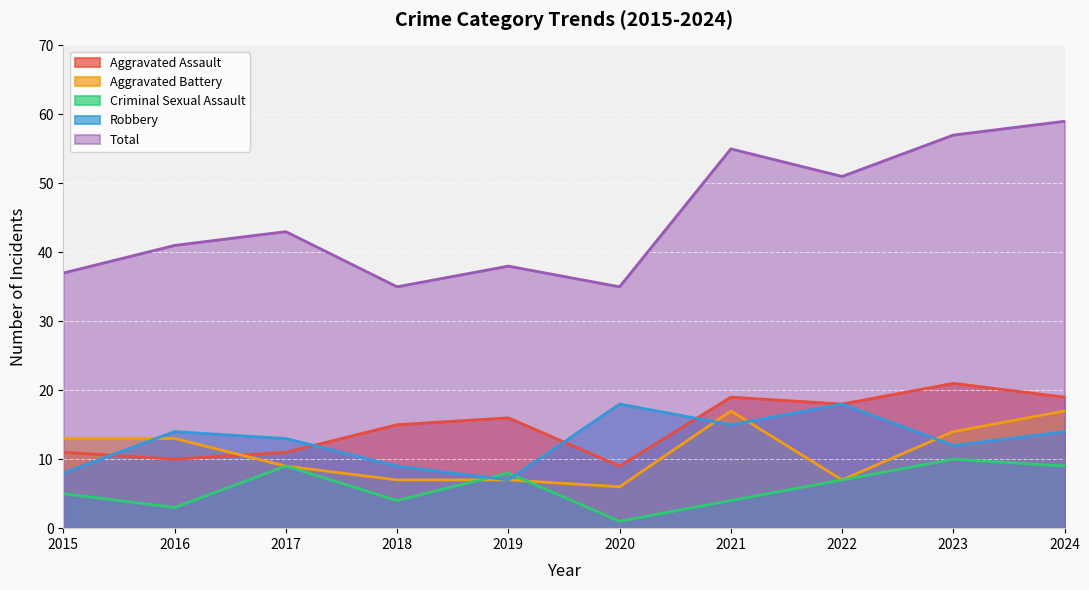

At 2020, list the series in order from largest to smallest.

Total, Robbery, Aggravated Assault, Aggravated Battery, Criminal Sexual Assault